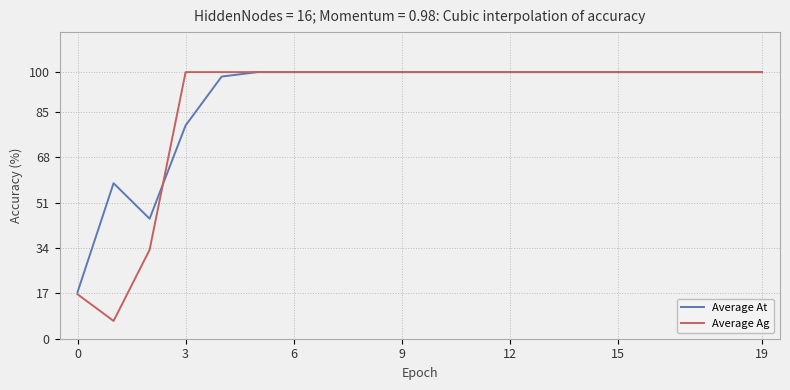

True or false: Average Ag and Average At cross at least once.

True